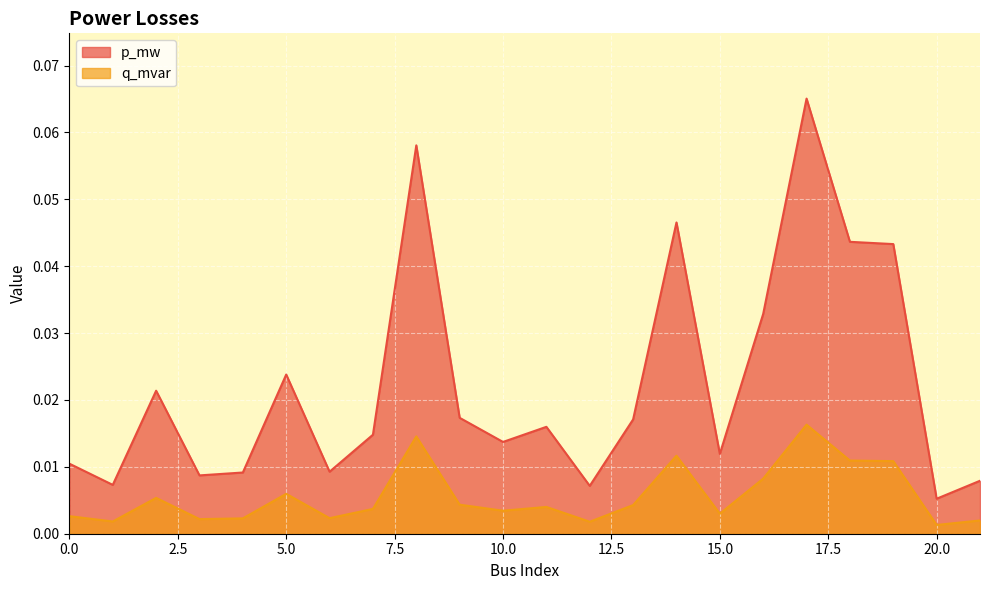

What are all the series names shown in the legend?

p_mw, q_mvar